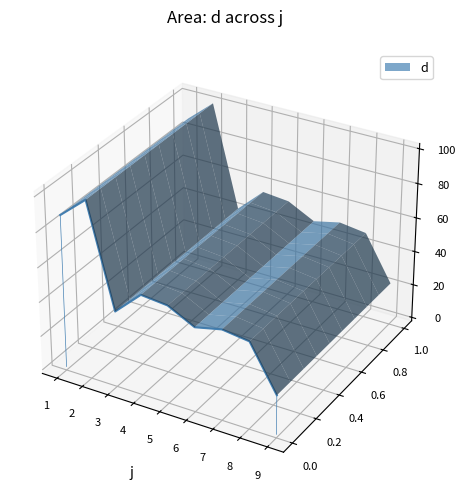

Count the number of data series in this chart.

1